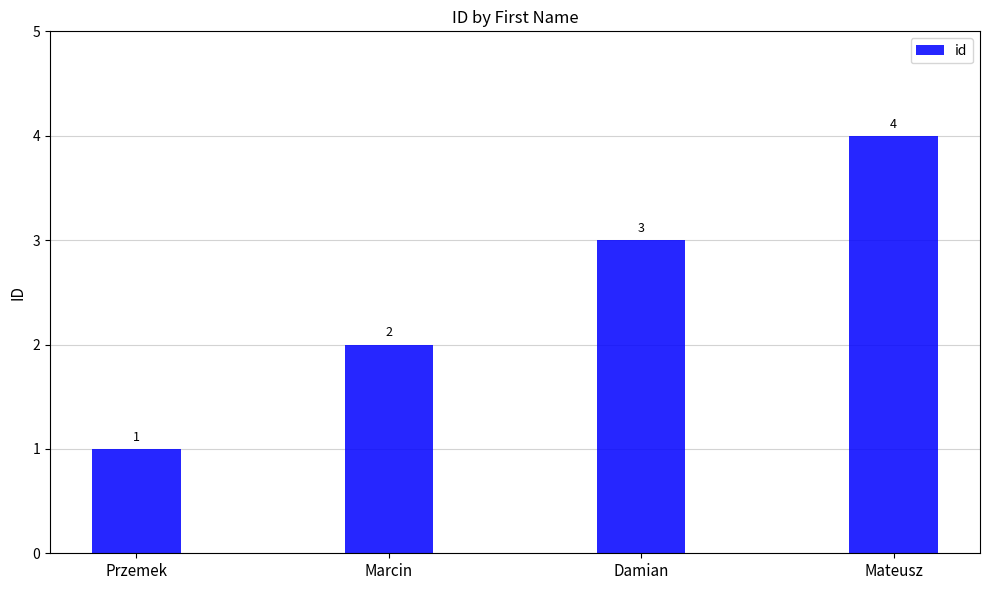

The chart shows a value of 1 at Marcin. True or false?

False